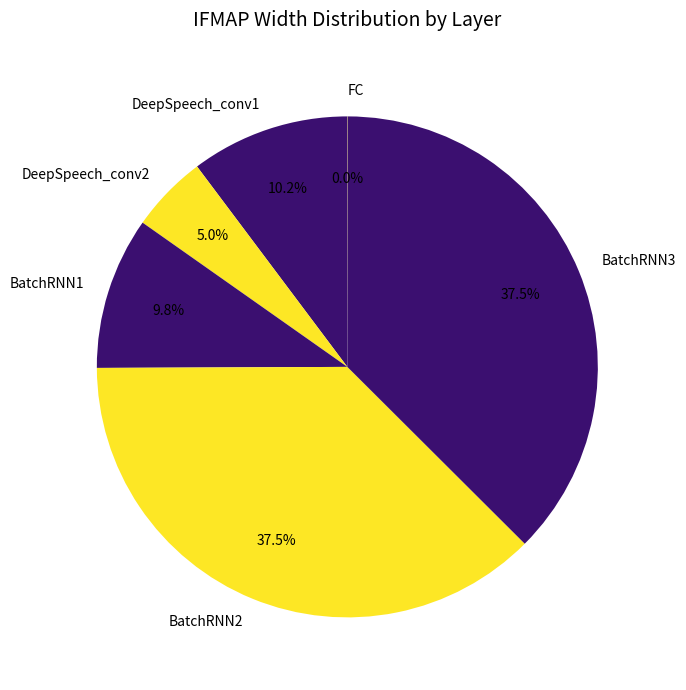

Is there a majority slice in this chart?

No